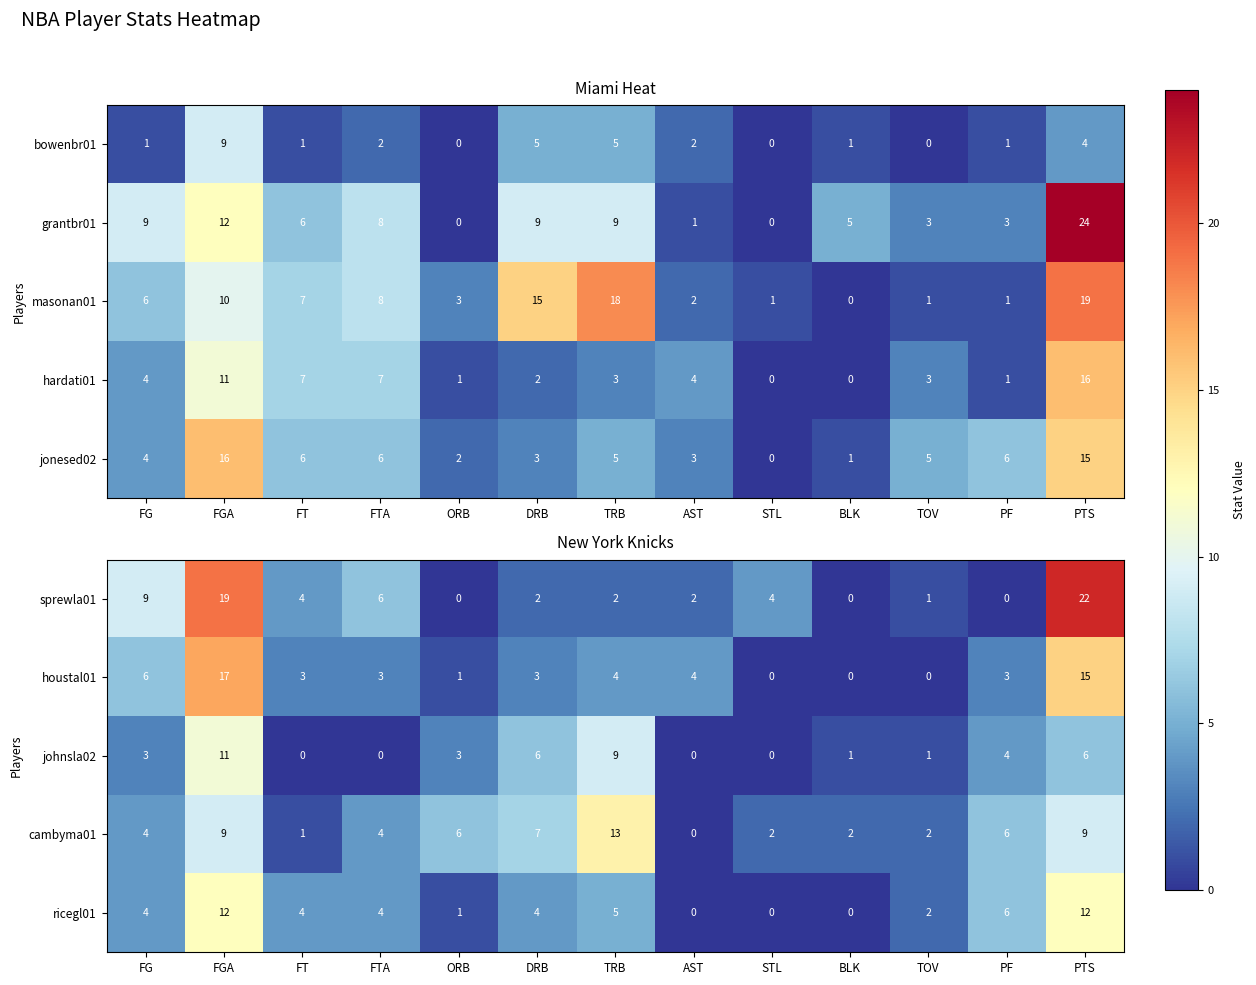

What is the maximum value for sprewla01?

22